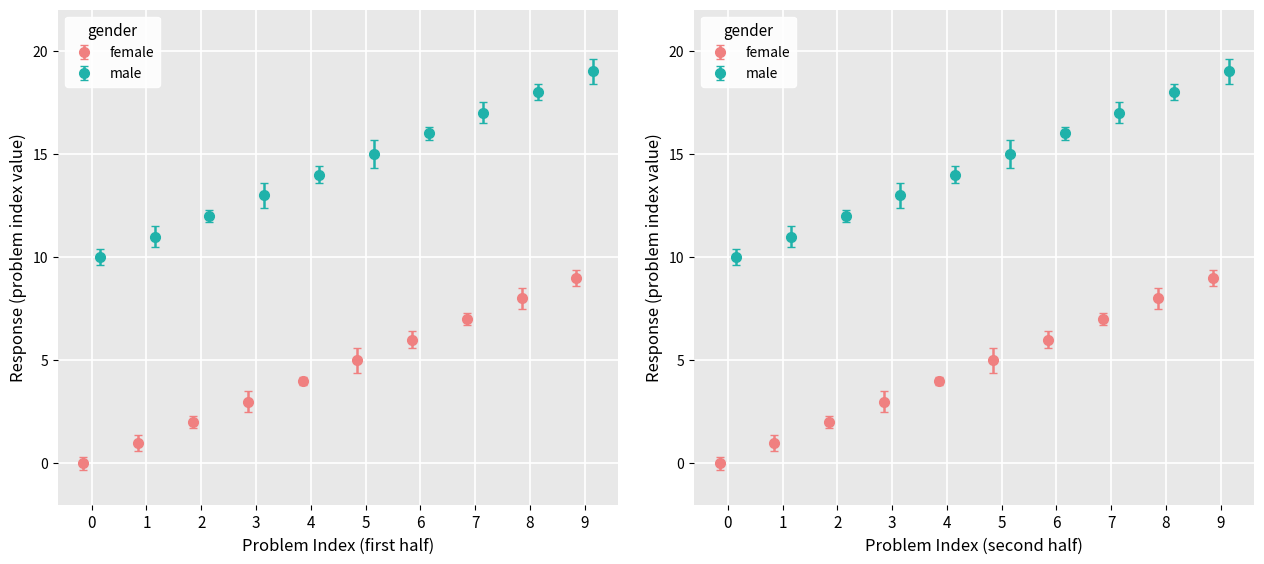

What is the sum of the values at 15 and 0?

15